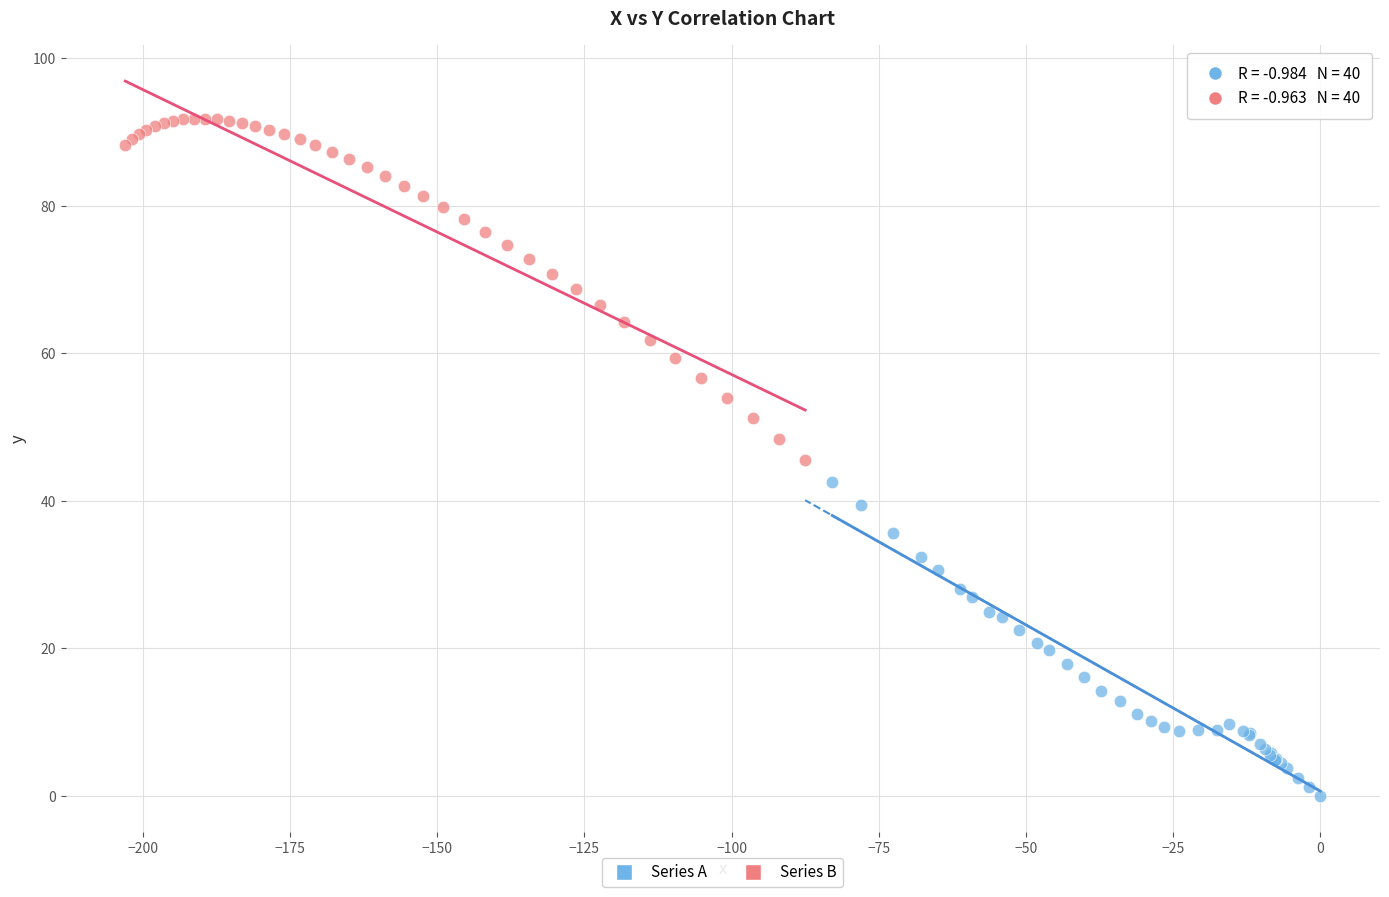

Which series contains the highest Y value?

Series B